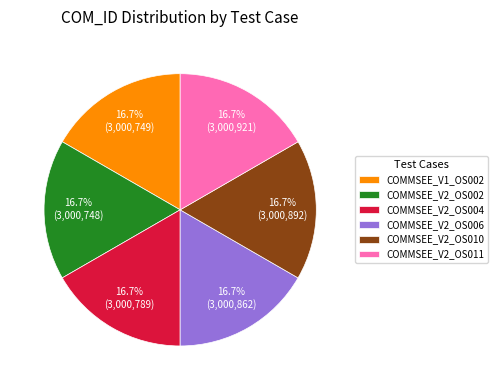

What percentage is NOT represented by COMMSEE_V2_OS011?

83.3%